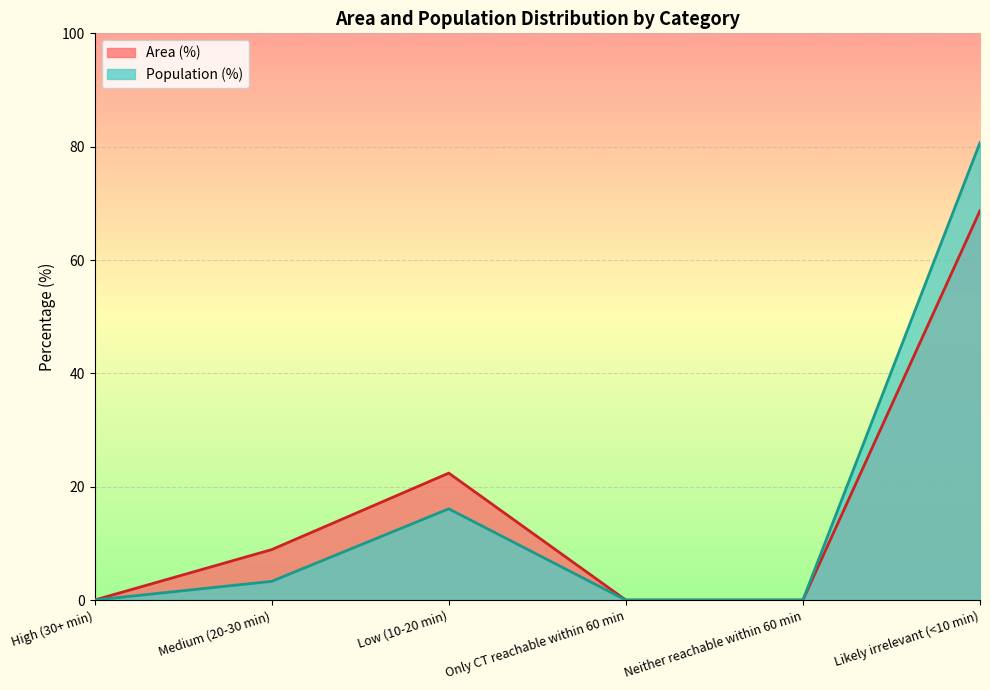

True or false: Population (%) and Area (%) cross at least once.

False